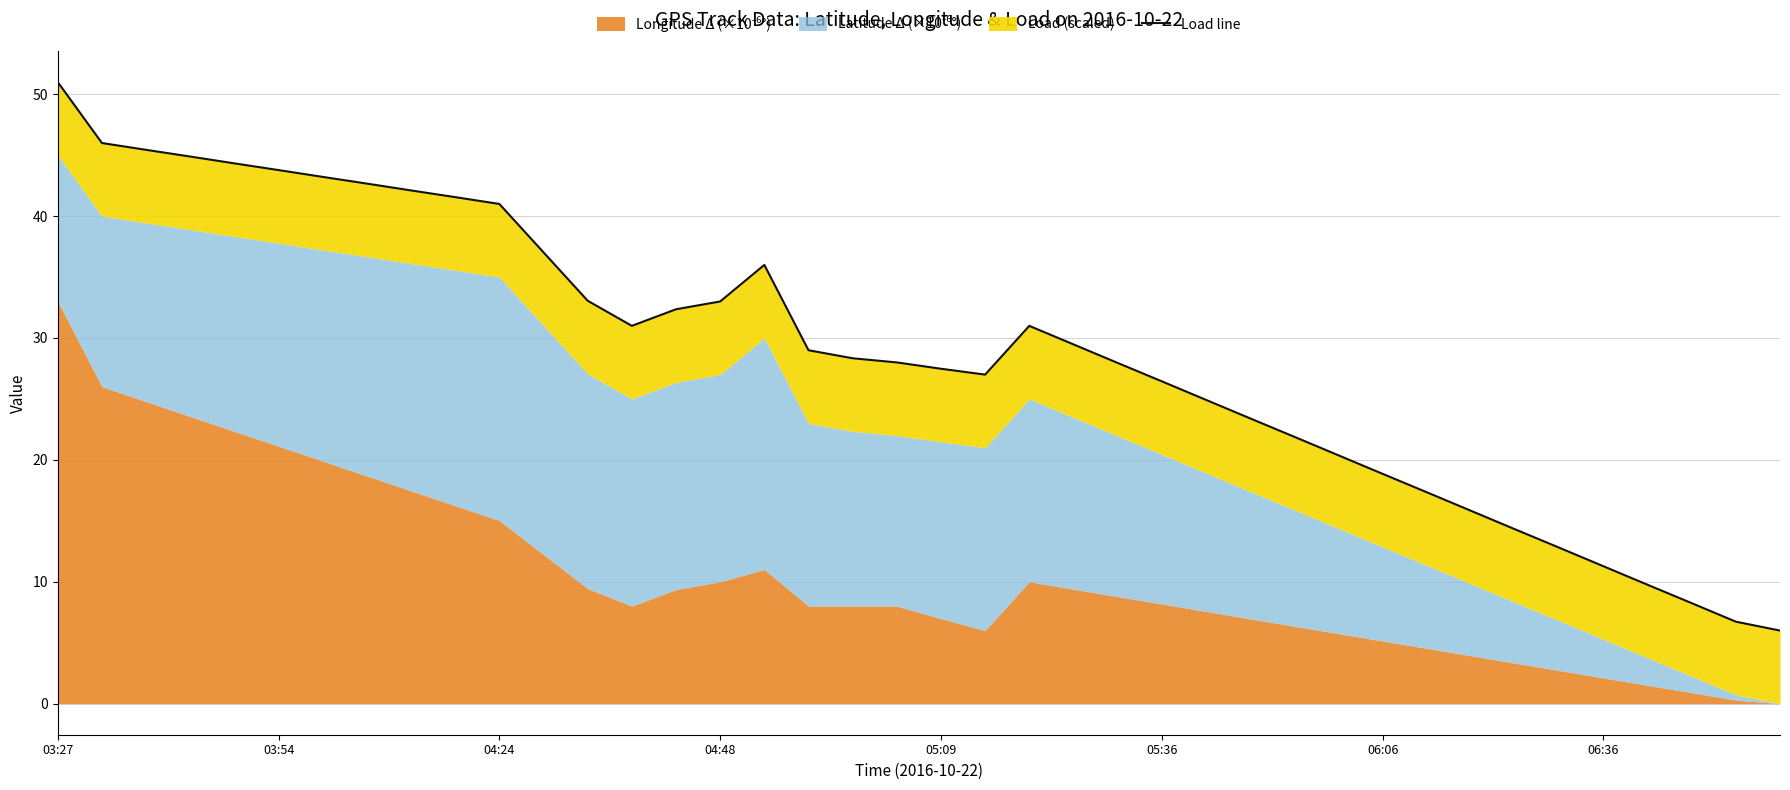

What is the difference between the maximum and minimum values?

45.0